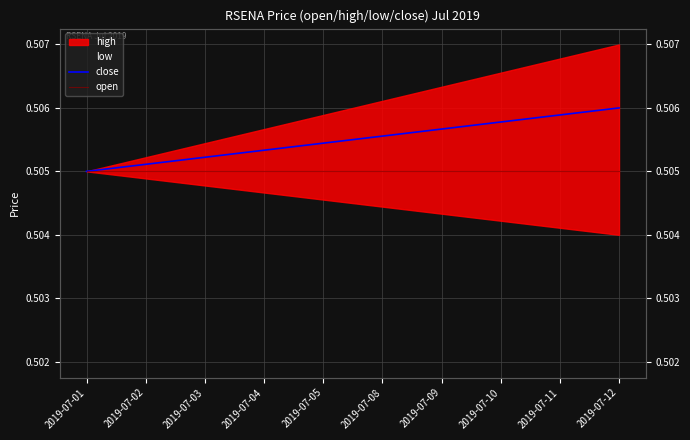

Read the close value at 2019-07-10.

0.5